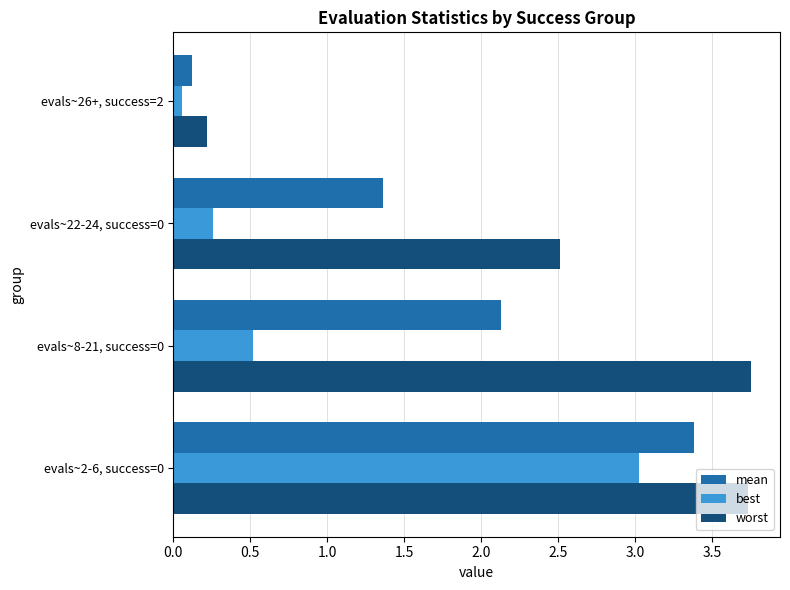

Between evals~22-24, success=0 and evals~26+, success=2, which series saw the biggest shift?

worst